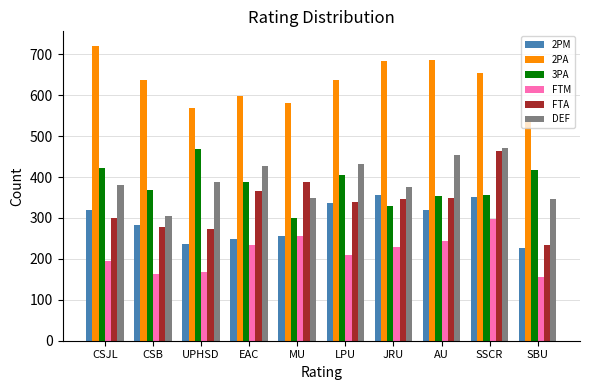

How many categories are shown in the chart?

10